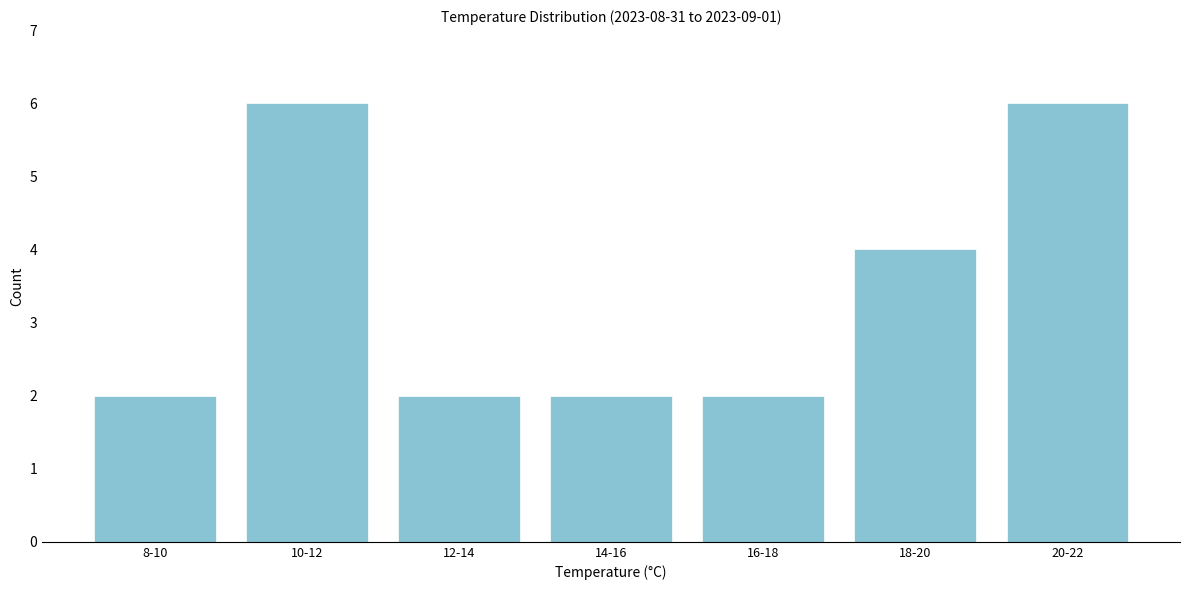

Reading left to right, extract all data points from this chart.

8-10=2	10-12=6	12-14=2	14-16=2	16-18=2	18-20=4	20-22=6